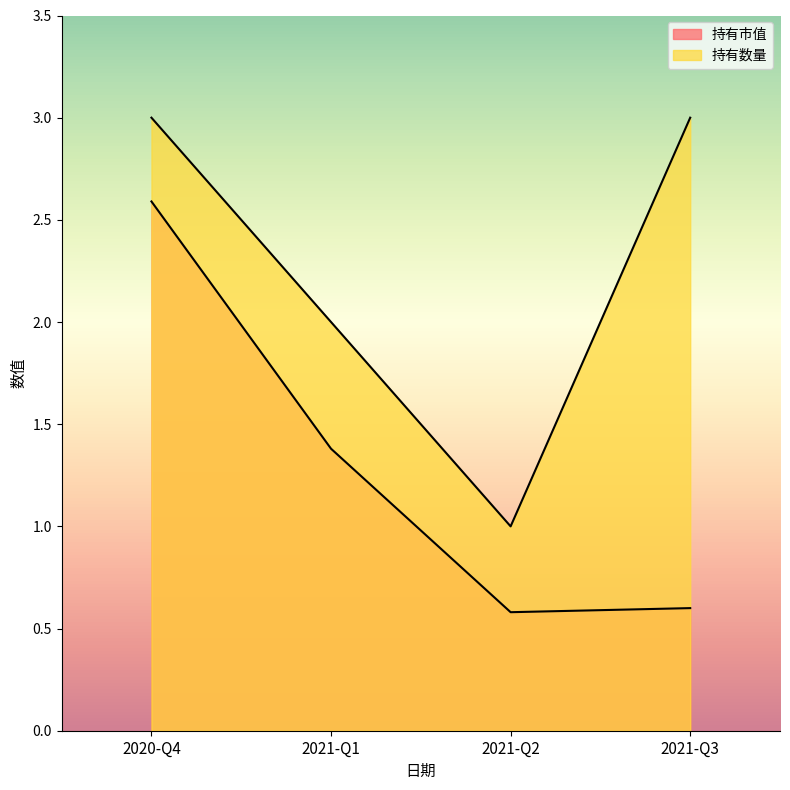

At how many categories does at least one series exceed 1?

3